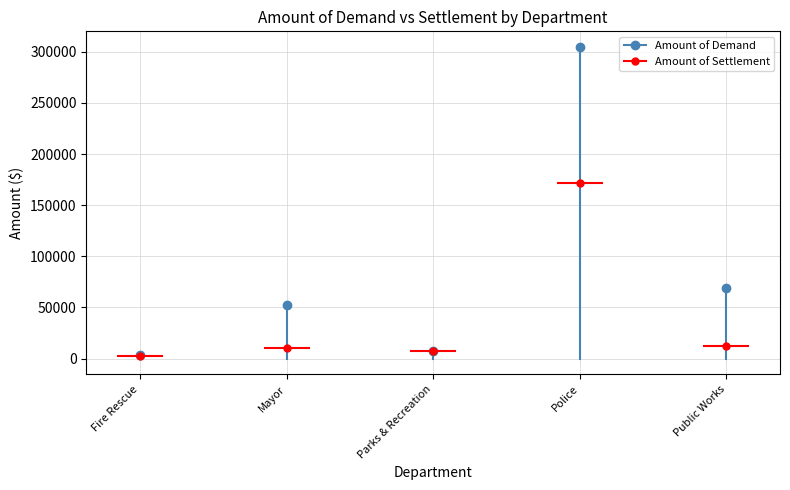

Which series has the largest total across all categories?

Amount of Demand